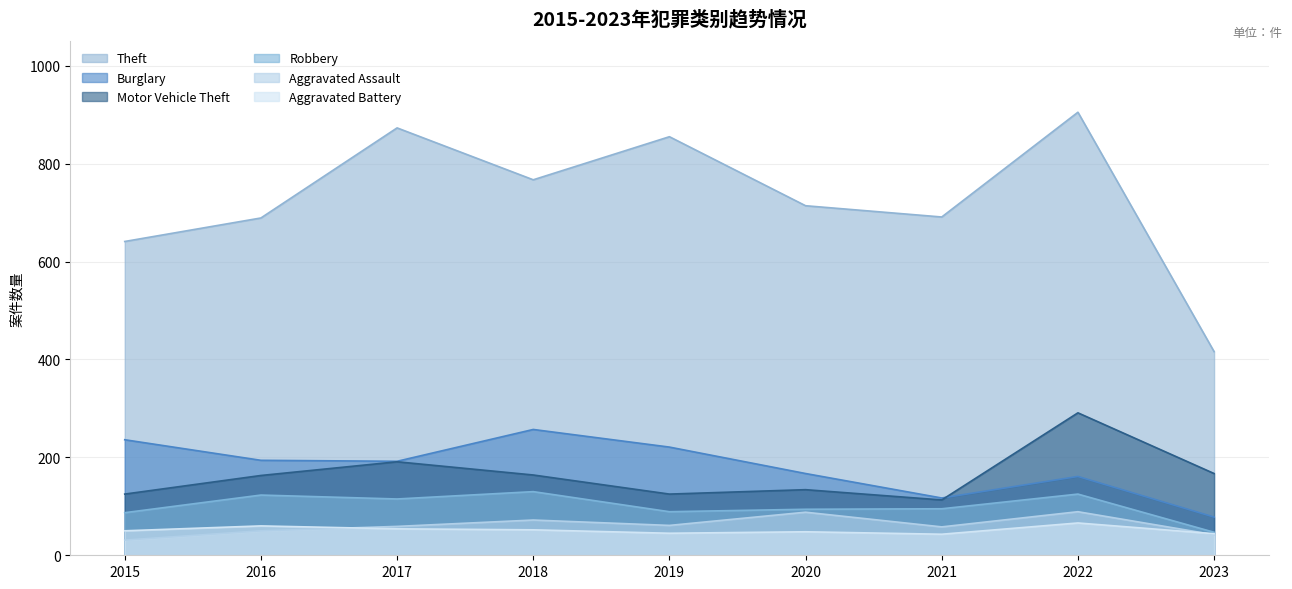

Where is the first local maximum for Theft?

2017